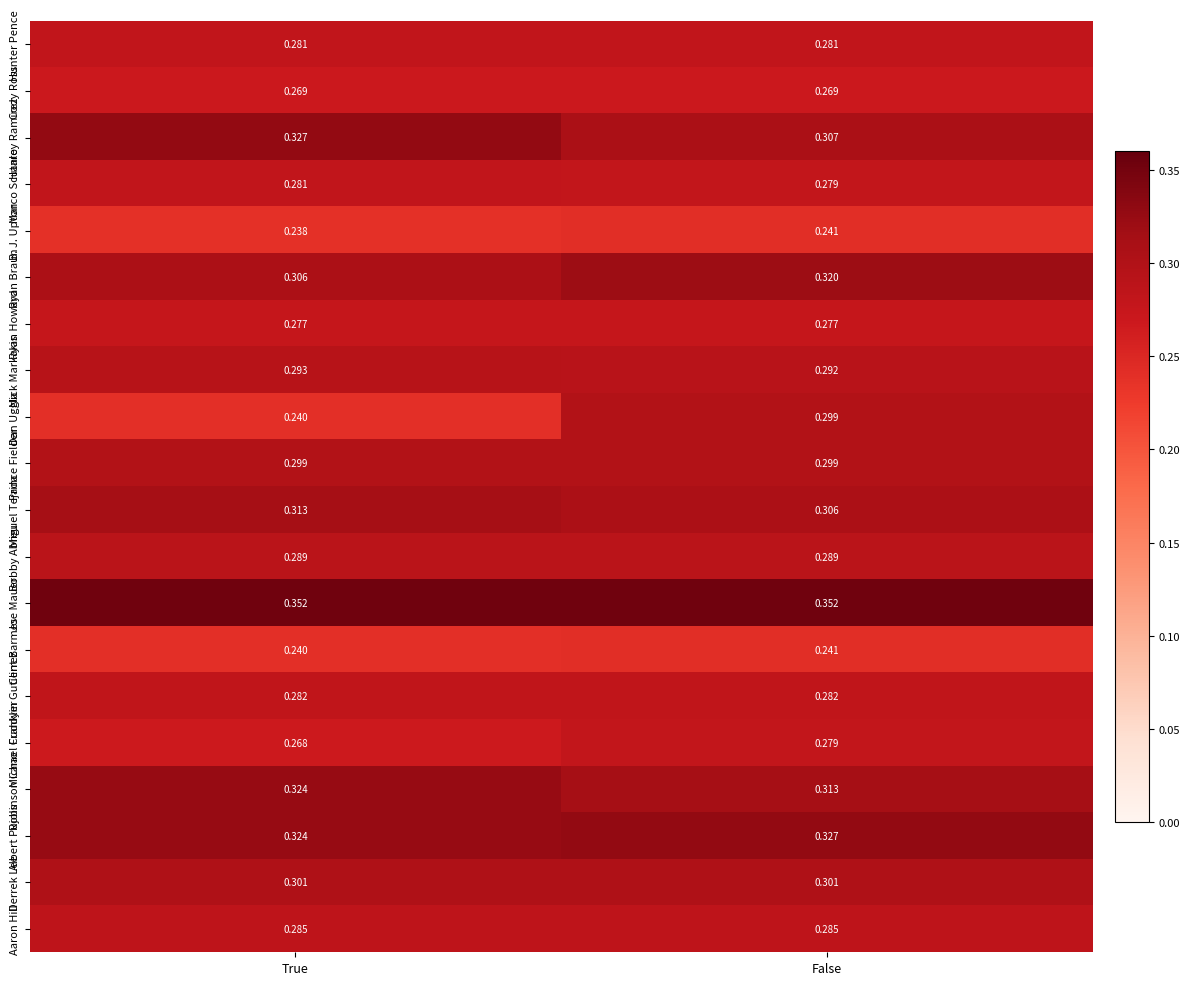

At how many categories does at least one series exceed 0?

2